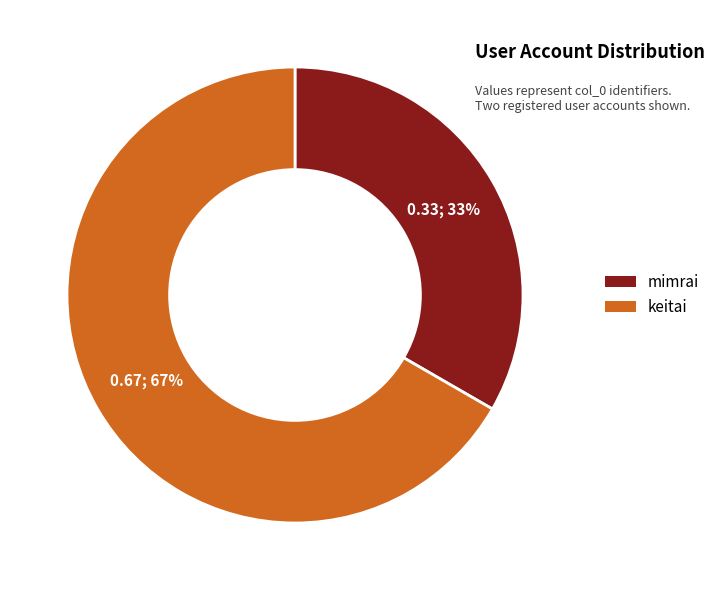

To the nearest percent, what is the average slice percentage?

50%